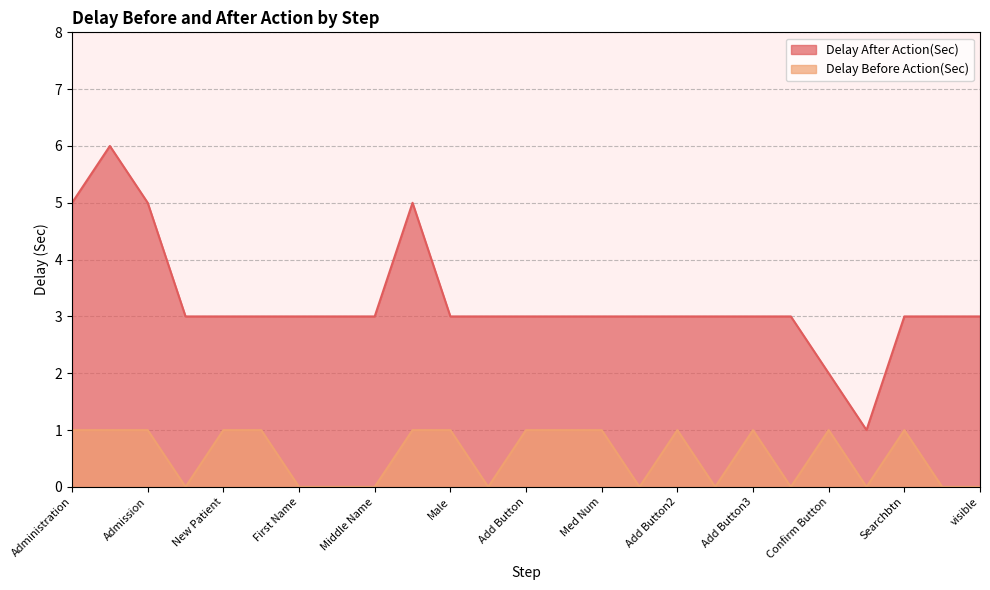

The value of Delay Before Action(Sec) at New Admission Modal is 1. True or false?

False